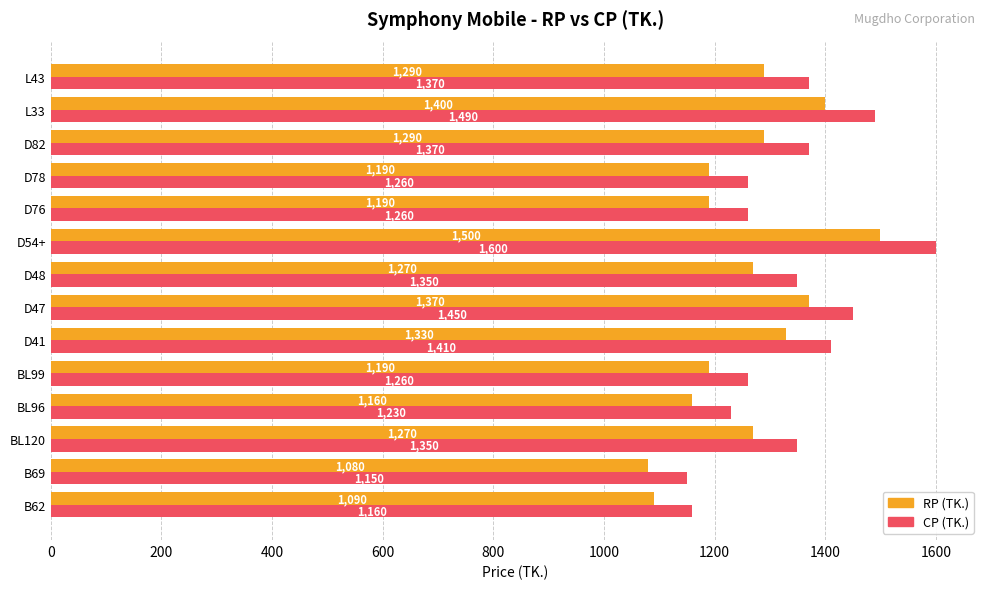

True or false: CP (TK.) has a value of 744 at B69.

False